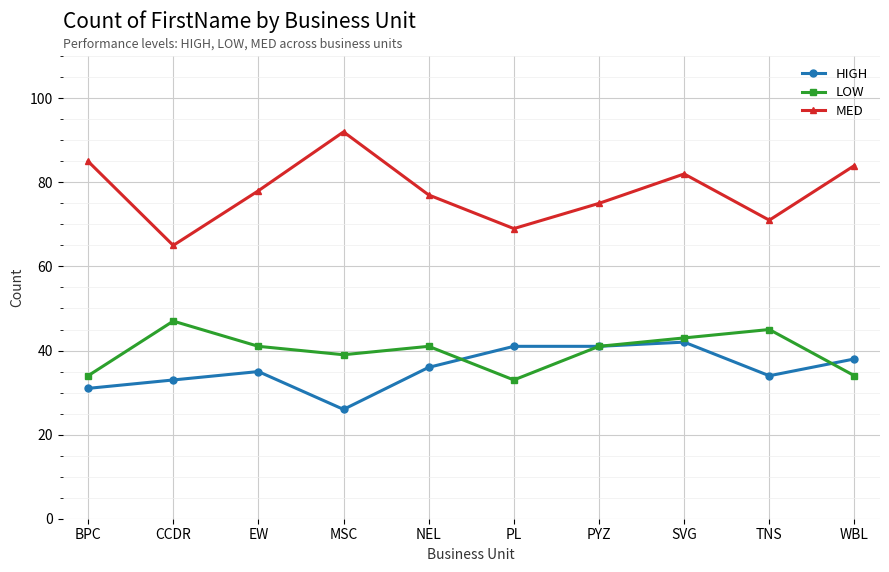

True or false: HIGH and MED intersect in this chart.

False